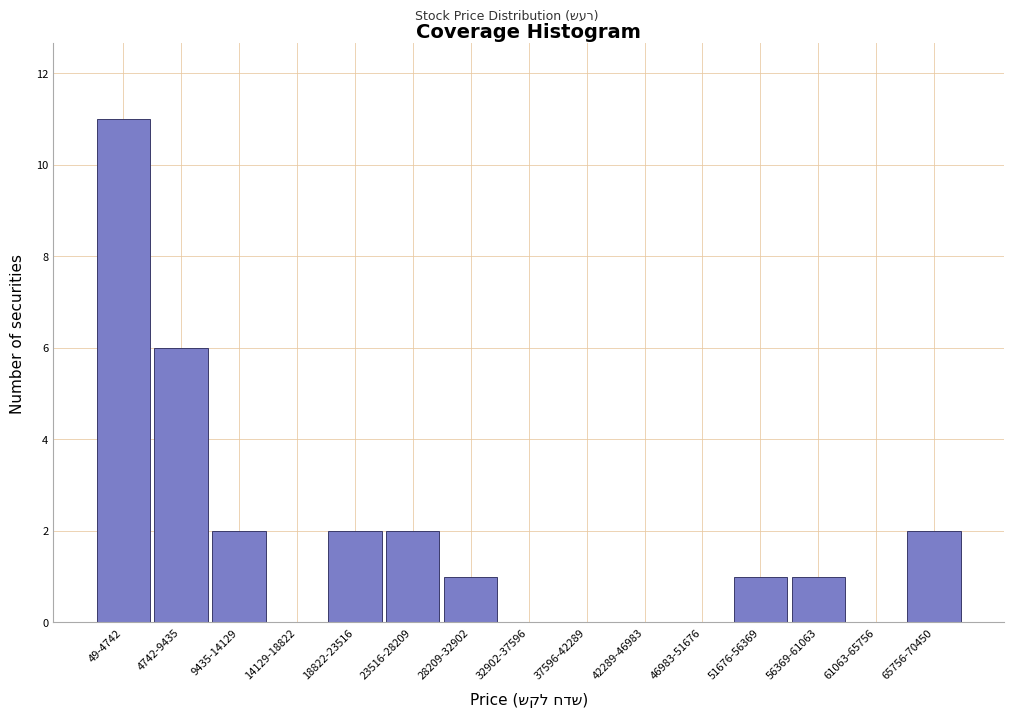

Reading right to left, what are all the values shown in this chart?

65756-70450=2	61063-65756=0	56369-61063=1	51676-56369=1	46983-51676=0	42289-46983=0	37596-42289=0	32902-37596=0	28209-32902=1	23516-28209=2	18822-23516=2	14129-18822=0	9435-14129=2	4742-9435=6	49-4742=11